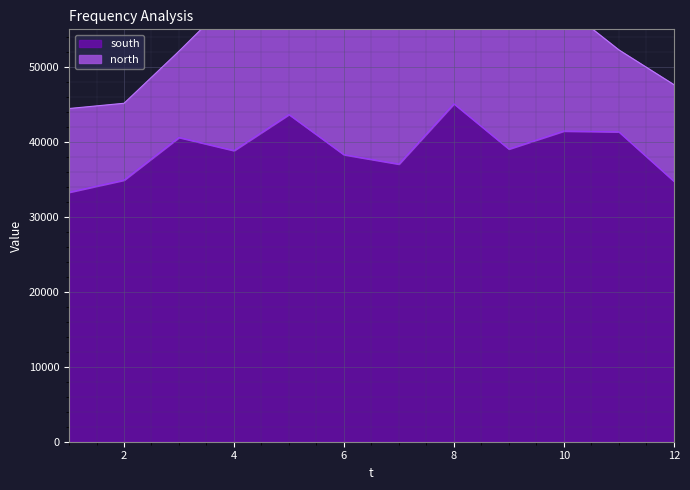

Which has a higher value, 11 or 8?

8